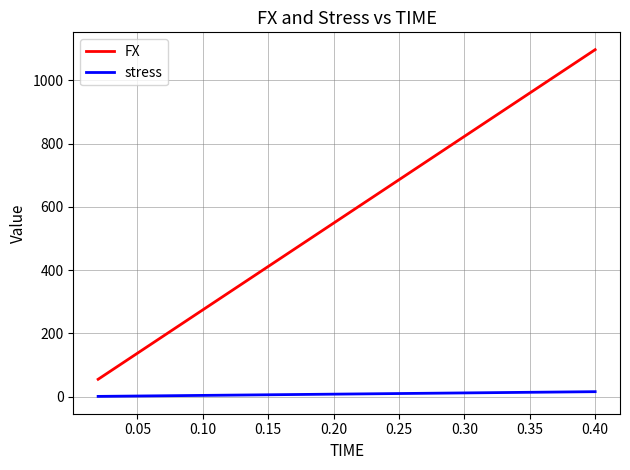

Is this an area chart (filled region under the line)?

No